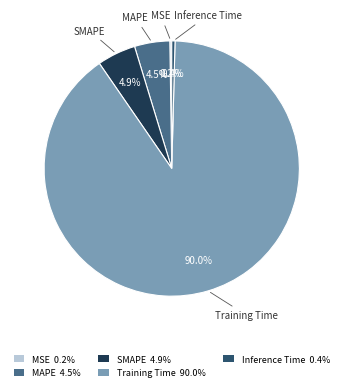

What is the total percentage of SMAPE and MAPE?

9.4%